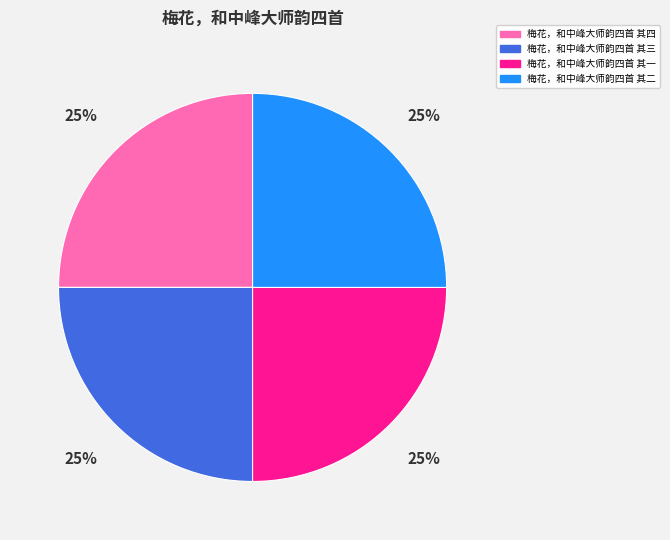

To the nearest percent, what is the average slice percentage?

25%